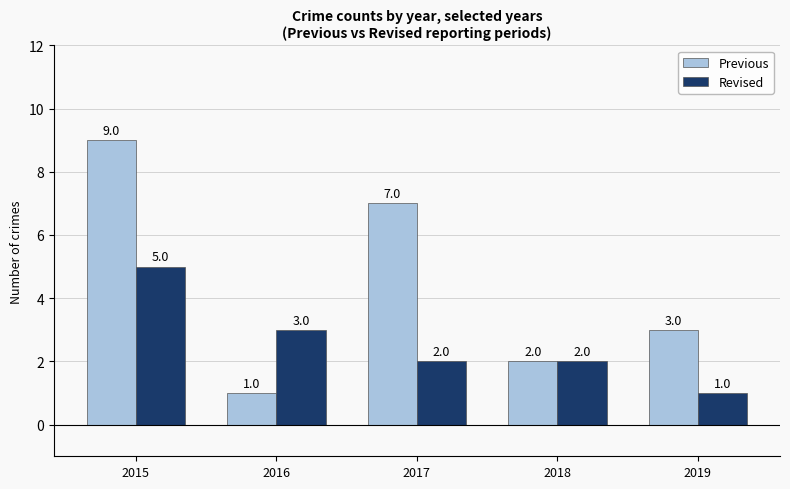

List the series in order of their overall mean, lowest first.

Revised, Previous